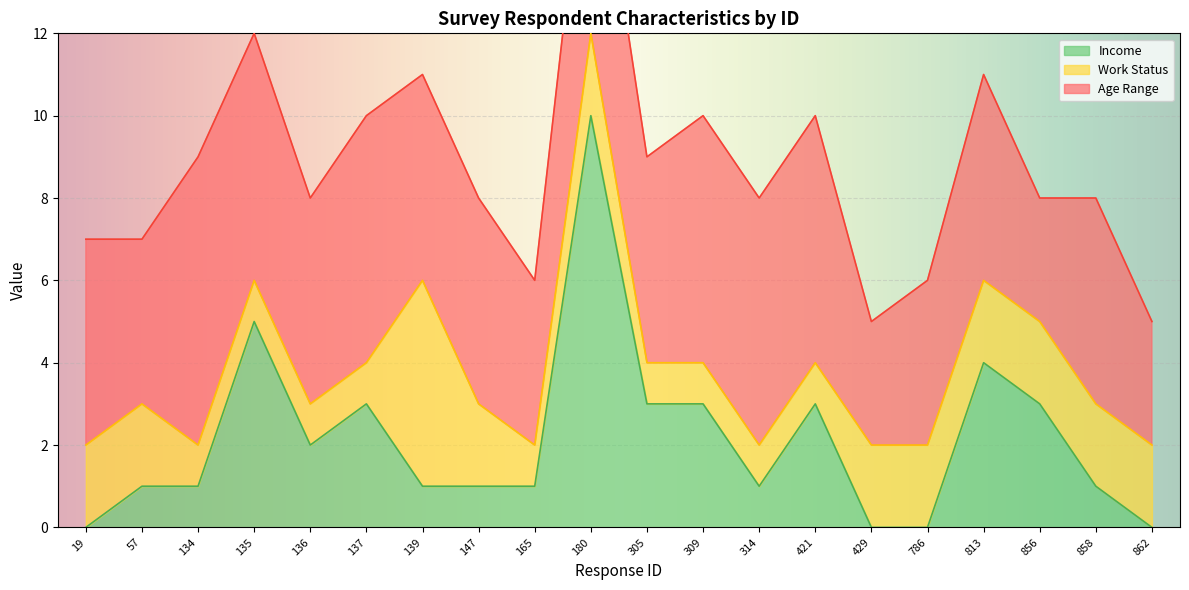

Which category has the highest value in the Income series?

180